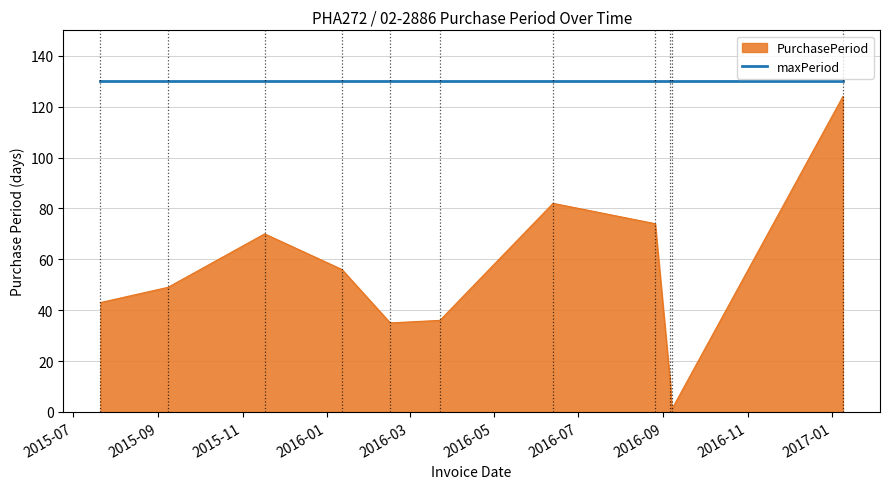

Does the chart display data point markers on the line(s)?

No